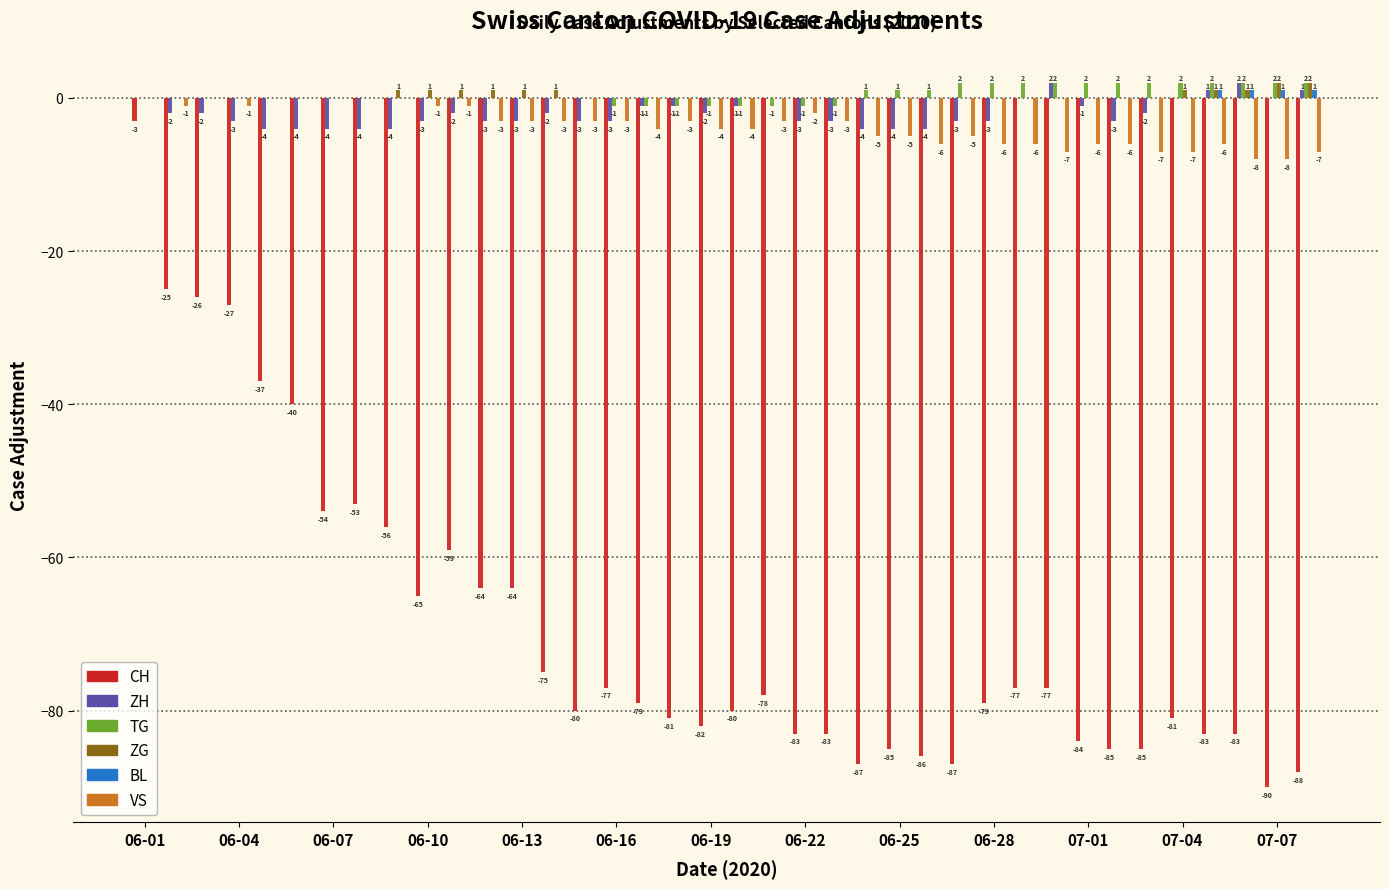

Are the bars horizontal?

No